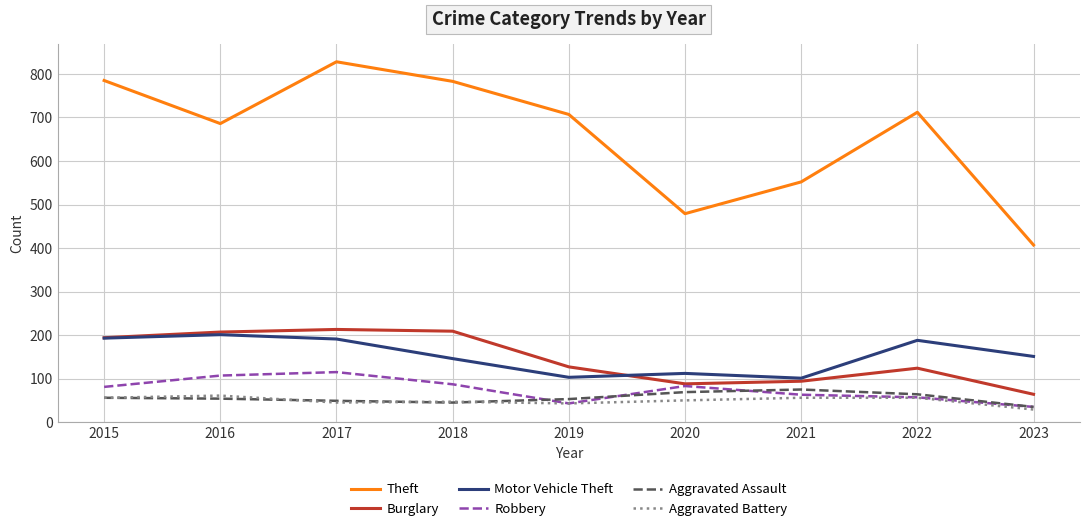

What is the spread (max minus min) of values at 2019?

664